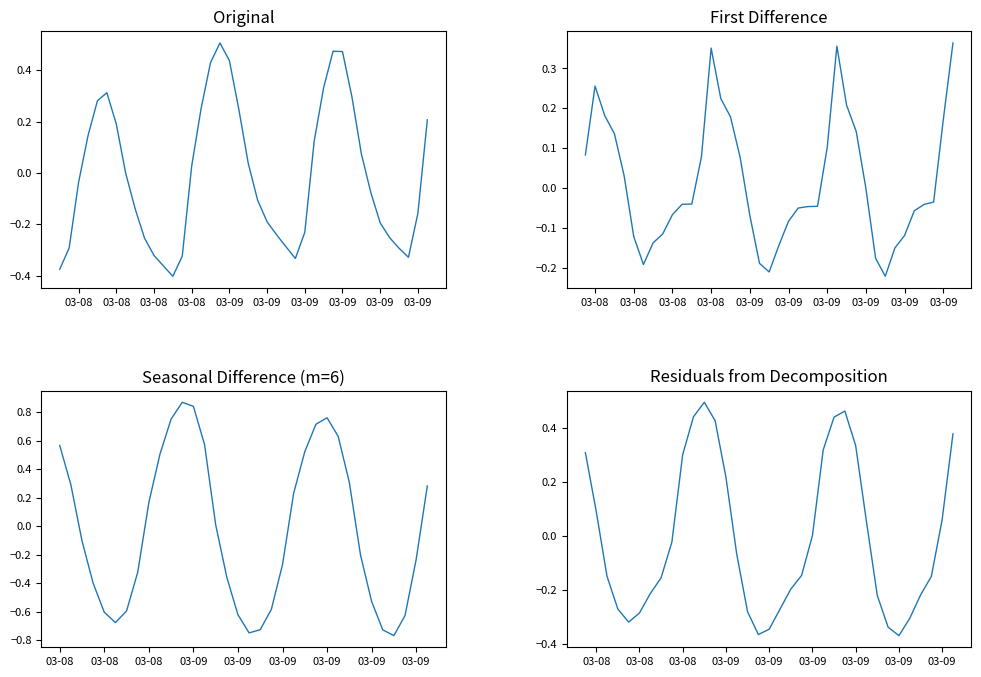

Rank the categories by value from lowest to highest.

2024-03-08 18:00:00, 2024-03-08 06:00:00, 2024-03-08 17:00:00, 2024-03-09 07:00:00, 2024-03-09 19:00:00, 2024-03-08 19:00:00, 2024-03-08 16:00:00, 2024-03-09 18:00:00, 2024-03-08 07:00:00, 2024-03-09 06:00:00, 2024-03-08 15:00:00, 2024-03-09 17:00:00, 2024-03-09 05:00:00, 2024-03-09 08:00:00, 2024-03-09 16:00:00, 2024-03-09 04:00:00, 2024-03-09 20:00:00, 2024-03-08 14:00:00, 2024-03-09 03:00:00, 2024-03-09 15:00:00, 2024-03-08 08:00:00, 2024-03-08 13:00:00, 2024-03-08 20:00:00, 2024-03-09 02:00:00, 2024-03-09 14:00:00, 2024-03-09 09:00:00, 2024-03-08 09:00:00, 2024-03-08 12:00:00, 2024-03-09 21:00:00, 2024-03-09 01:00:00, 2024-03-08 21:00:00, 2024-03-08 10:00:00, 2024-03-09 13:00:00, 2024-03-08 11:00:00, 2024-03-09 10:00:00, 2024-03-08 22:00:00, 2024-03-09 00:00:00, 2024-03-09 12:00:00, 2024-03-09 11:00:00, 2024-03-08 23:00:00